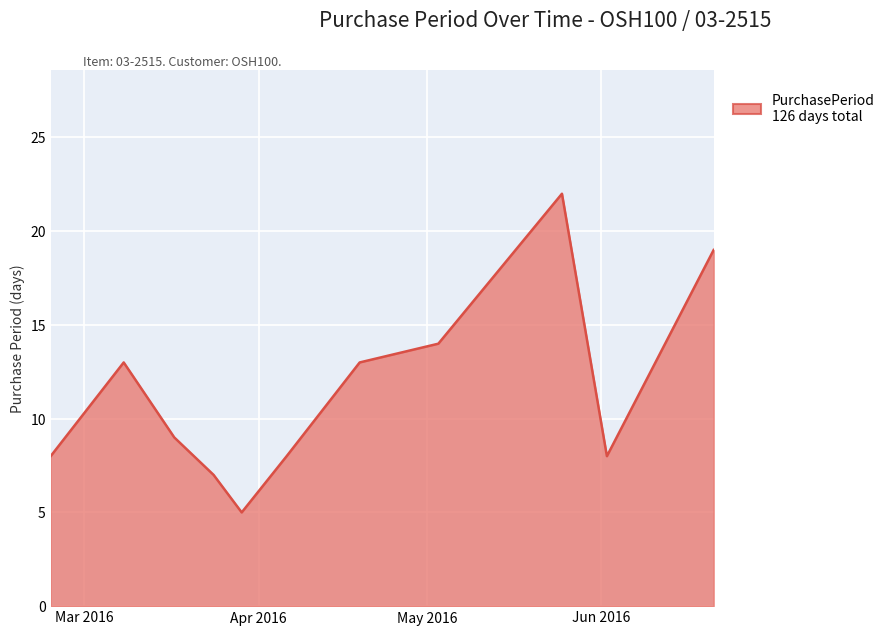

How many distinct data groups are displayed?

1